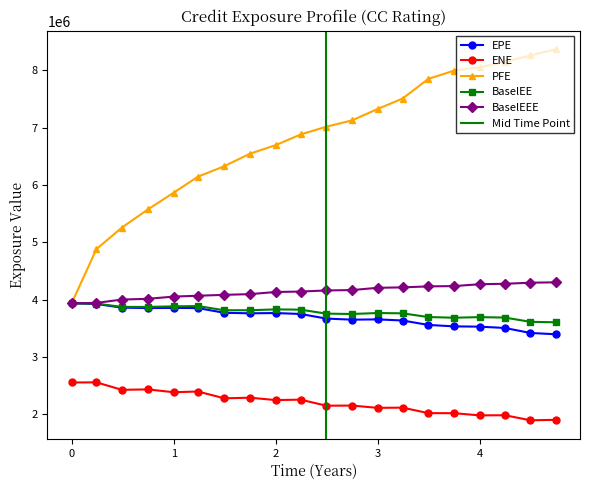

Which series has the largest range (max minus min)?

PFE